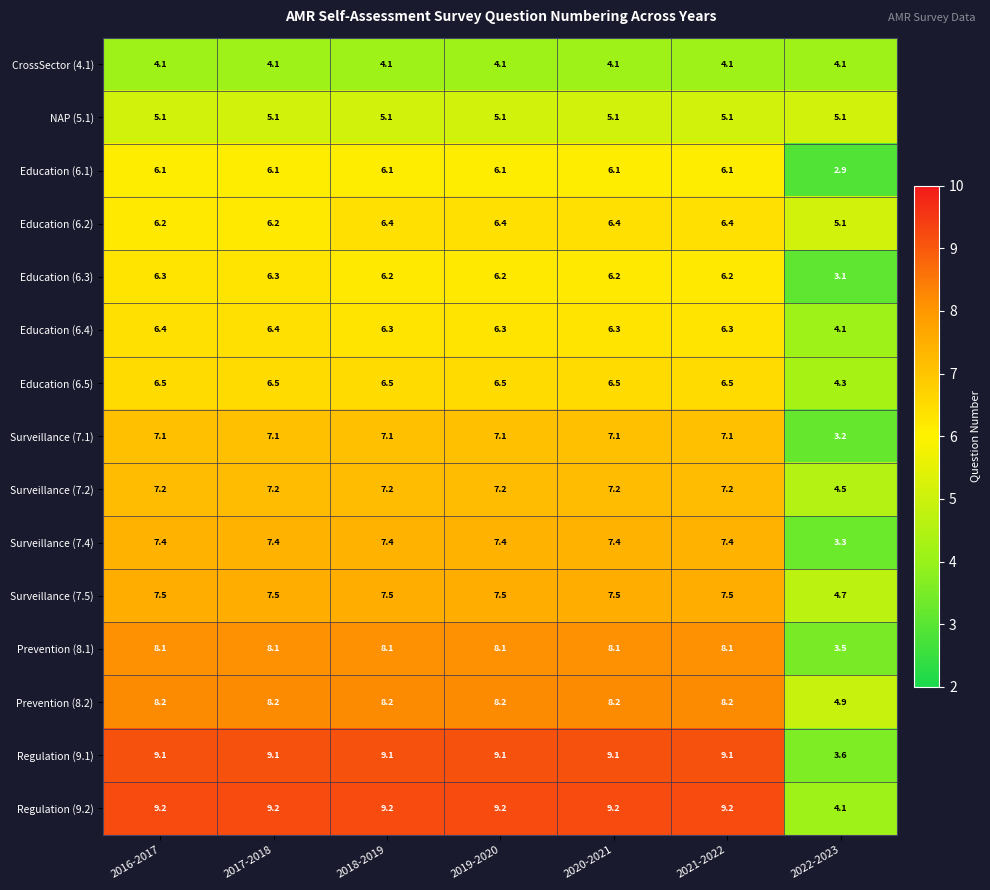

Which series has the widest spread of values?

Regulation (9.1)